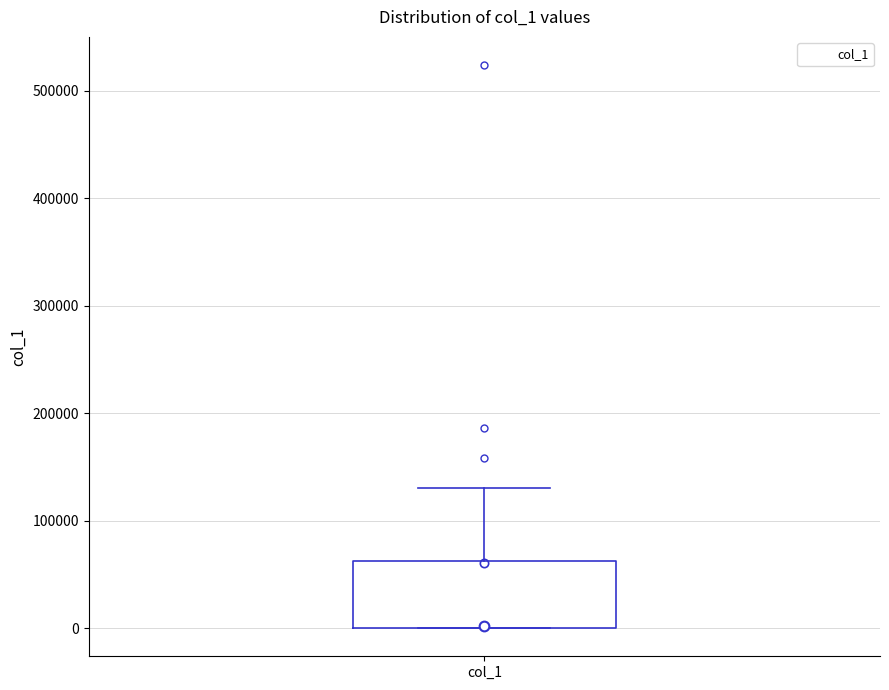

Read this box plot against the y-axis: the position of the median line, the range covered by the box, and the ends of both whiskers. The values are not printed on the chart, so give them approximately, as read against the axis.

median 0 (drawn on the box's lower edge), box 0 to 60000, whiskers 0 to 130000